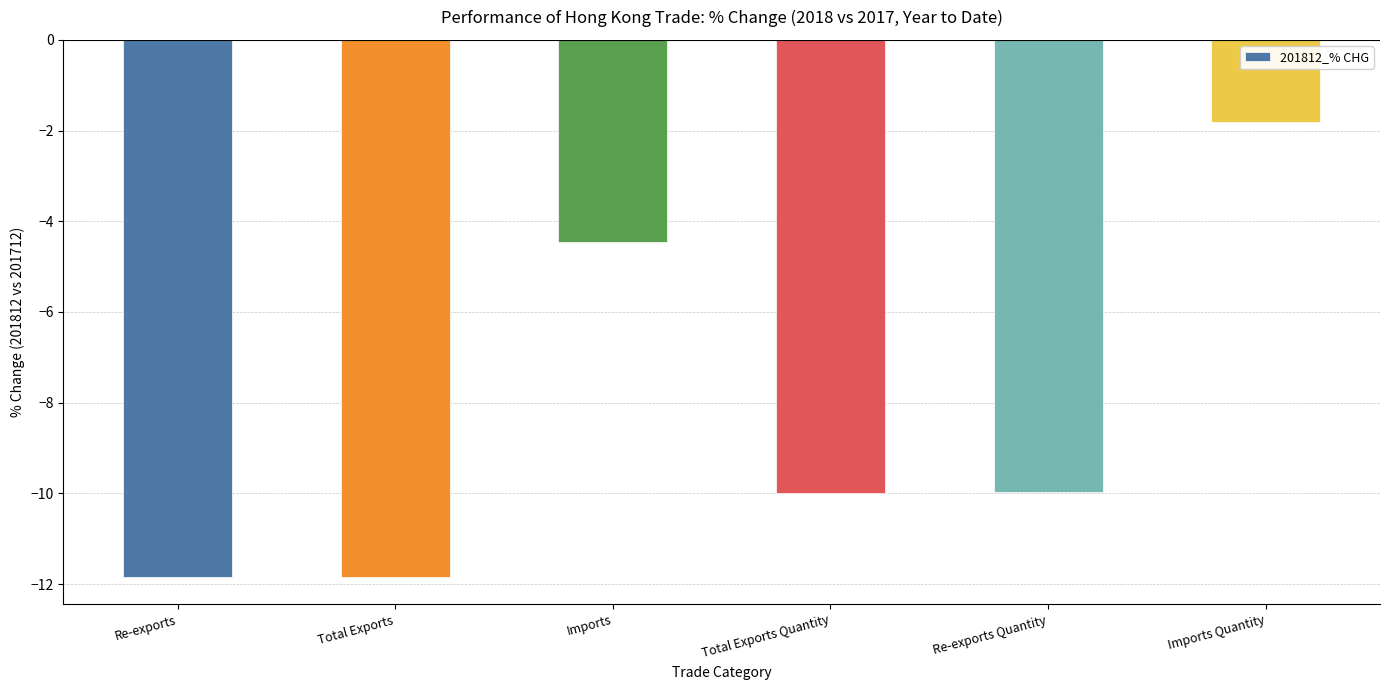

How many values exceed -9?

2